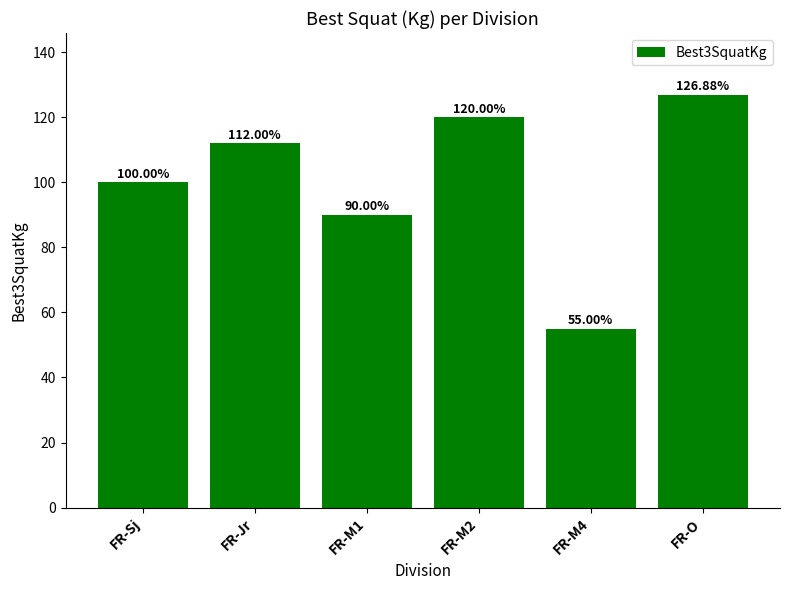

Which label corresponds to the largest value in the chart?

FR-O